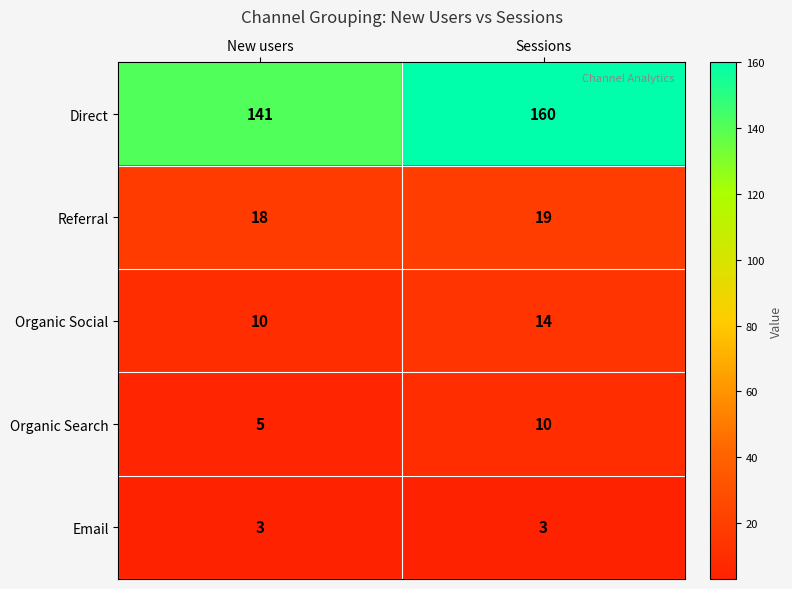

How many categories are shown in the chart?

2